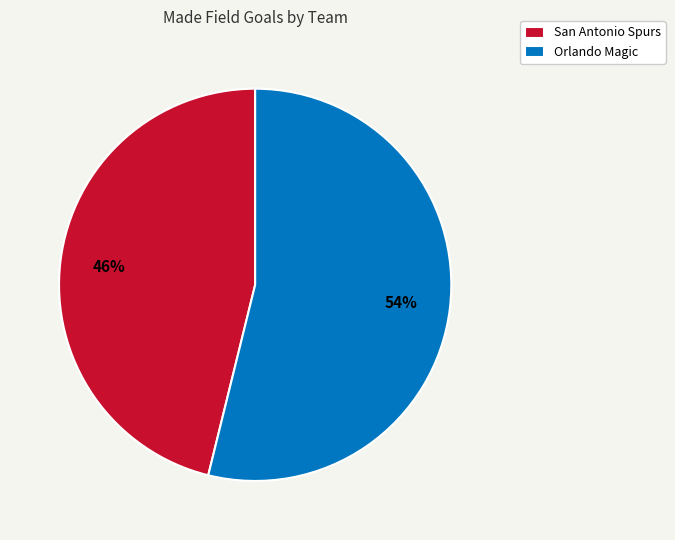

Does San Antonio Spurs account for over 50% of the chart?

No